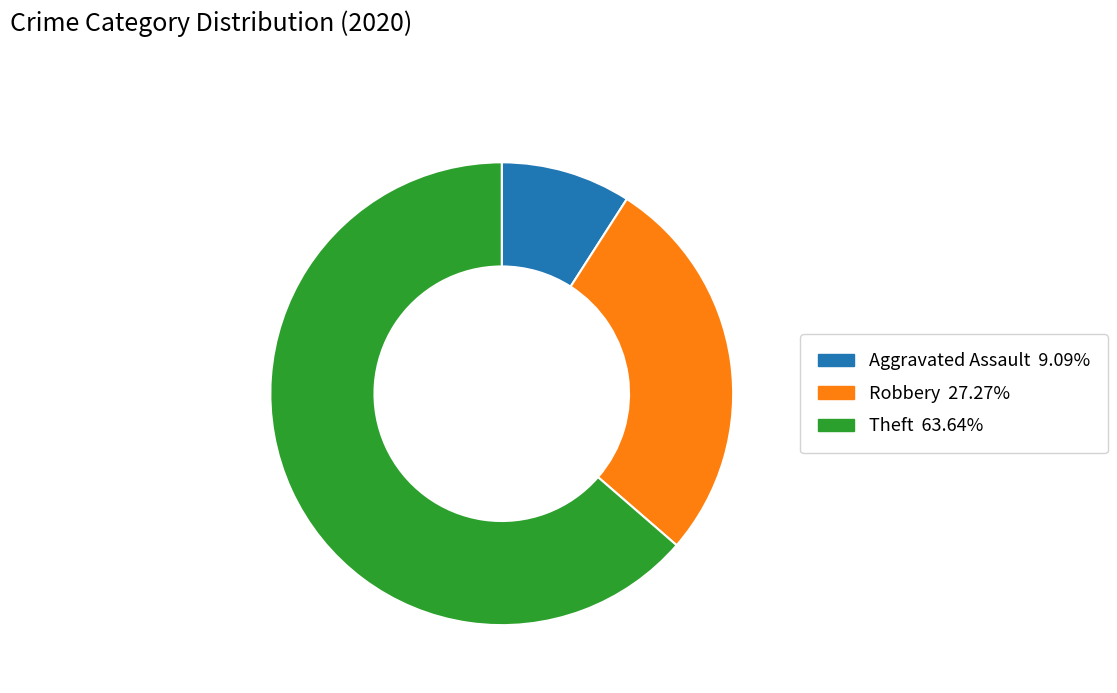

Does any single category account for the majority?

Yes